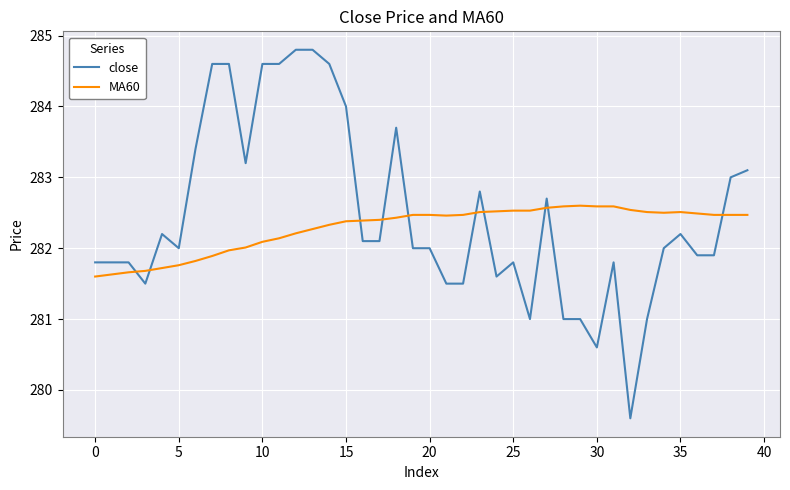

Rank the series by their maximum value, from lowest to highest.

MA60, close